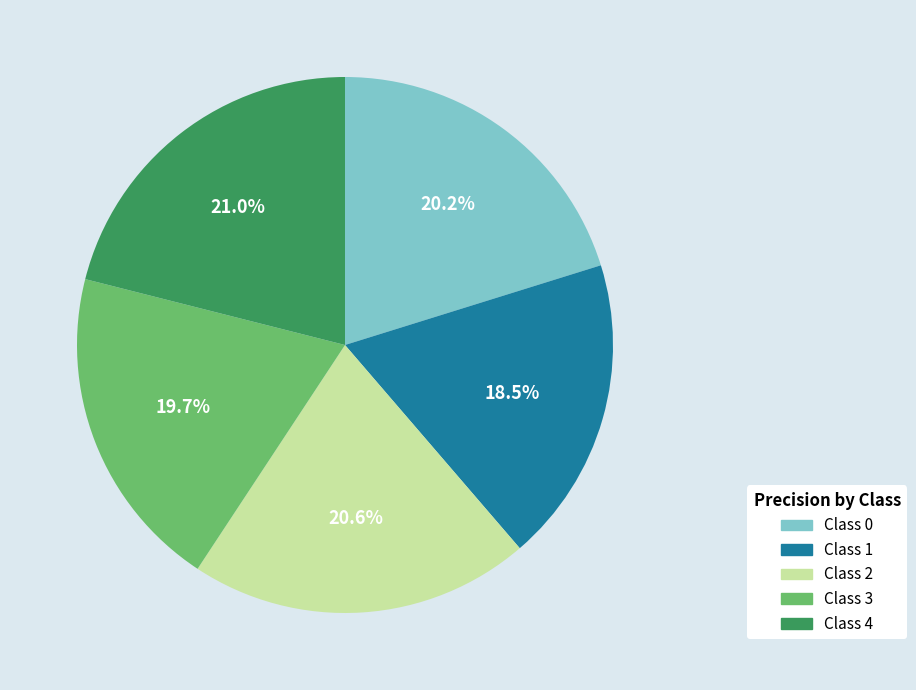

Which has a higher value, Class 0 or Class 4?

Class 4